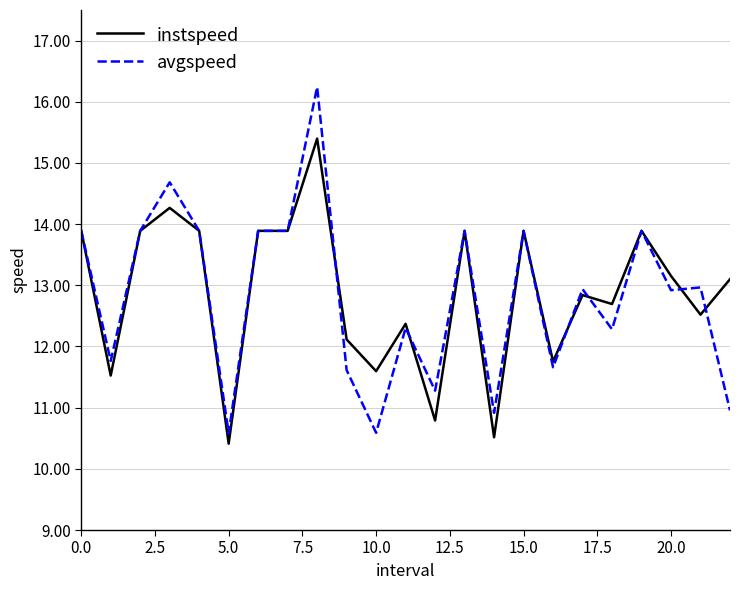

How many categories are shown in the chart?

23